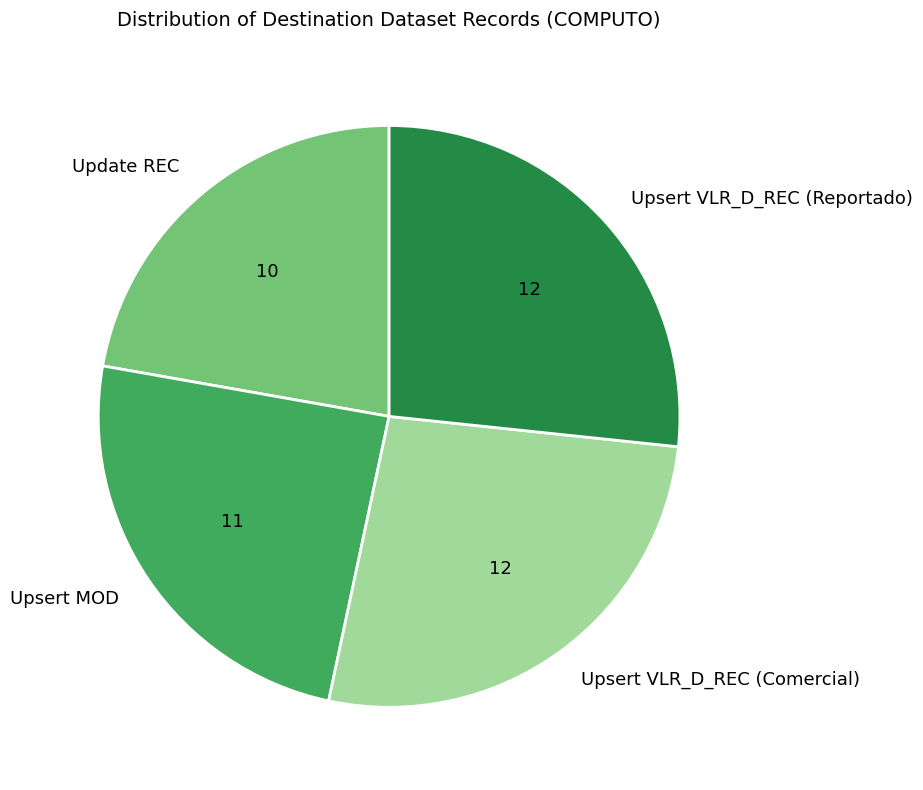

Which category has the smallest portion of the pie?

Update REC